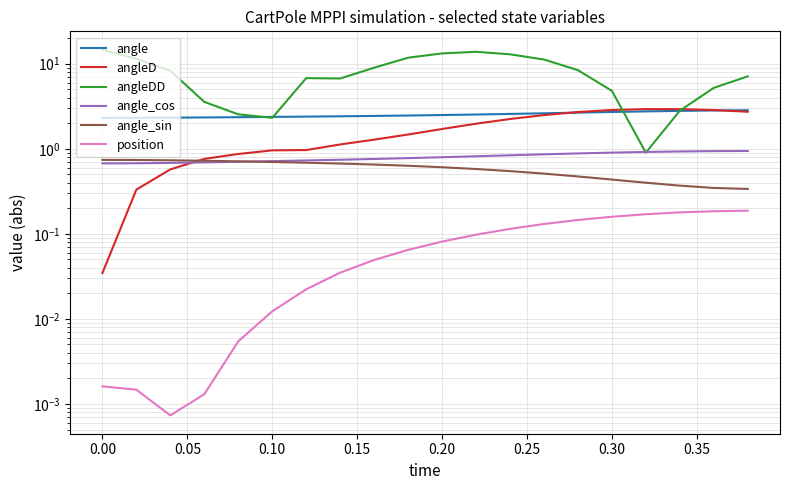

Which series has the largest total across all categories?

angleDD